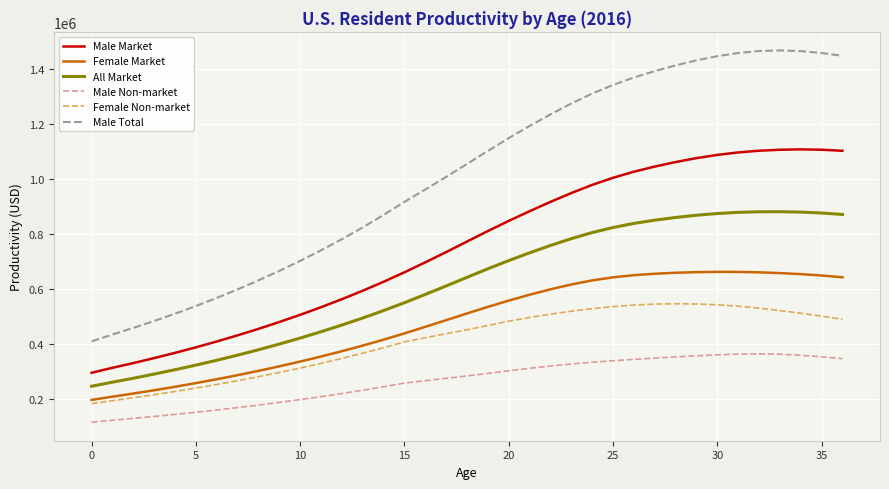

What is the difference between the maximum and second lowest values in the Female Non-market series?

352777